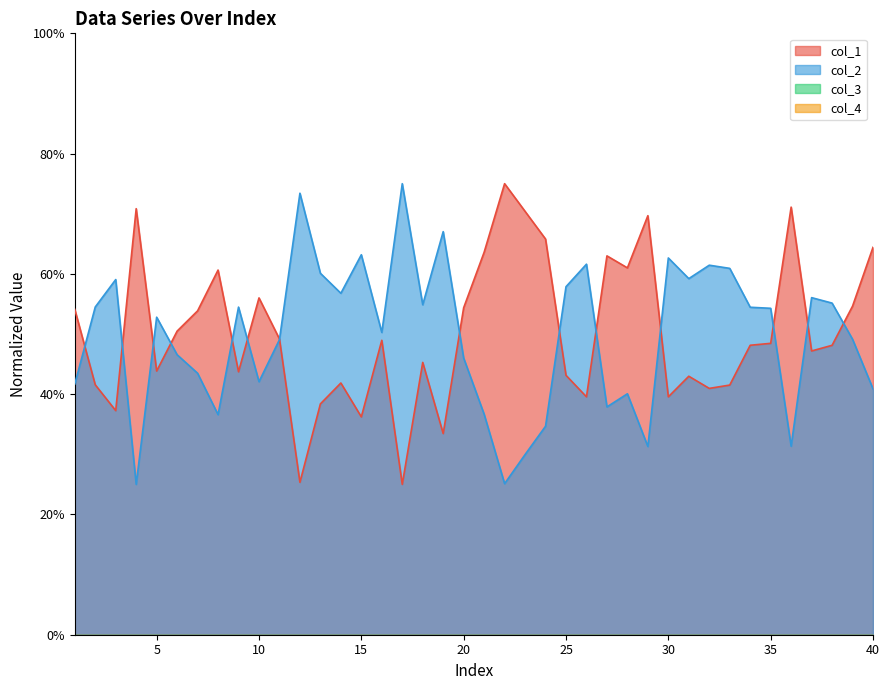

How many data points does each series have?

40